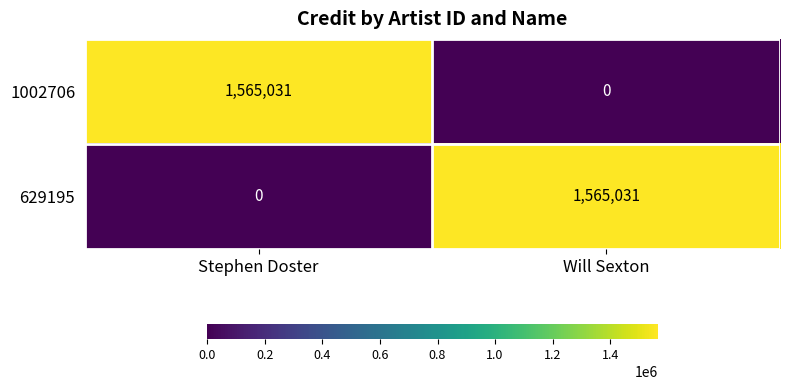

Reading left to right, what are all the values shown in this chart?

1002706: Stephen Doster=1565031	Will Sexton=0
629195: Stephen Doster=0	Will Sexton=1565031